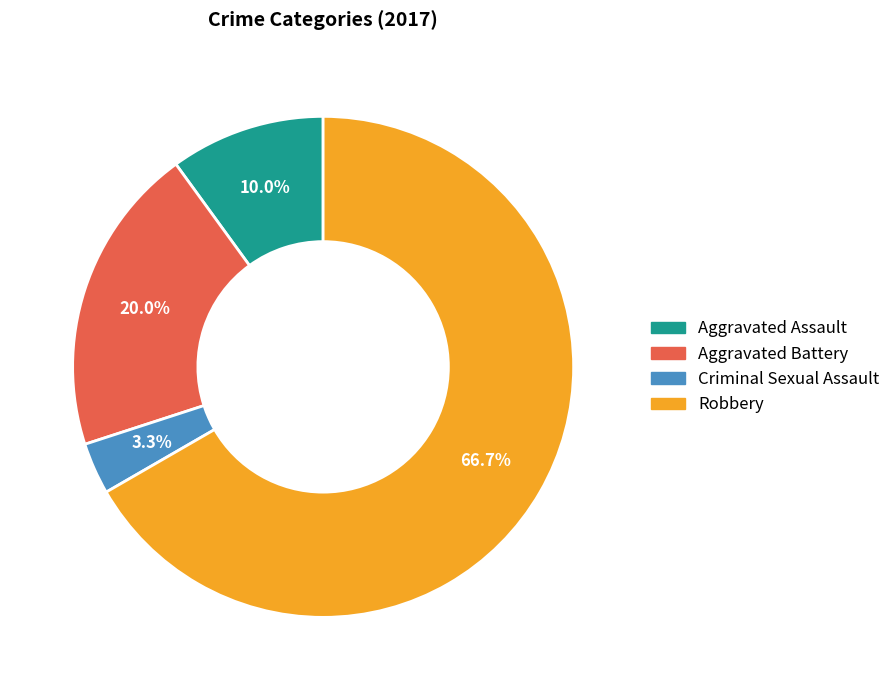

Is it true that Robbery is 67% of the pie?

True